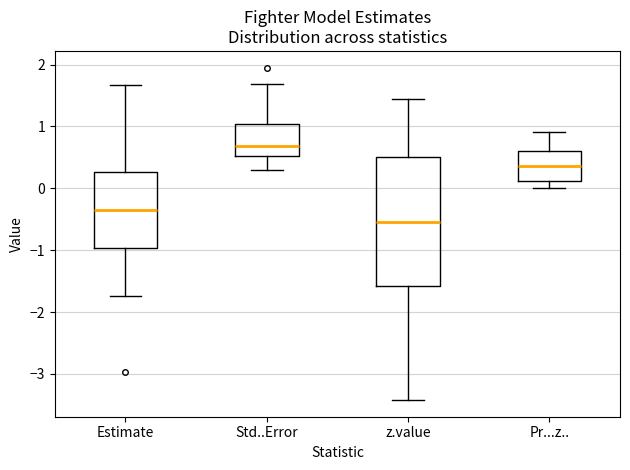

Which box's median line is the lowest?

z.value